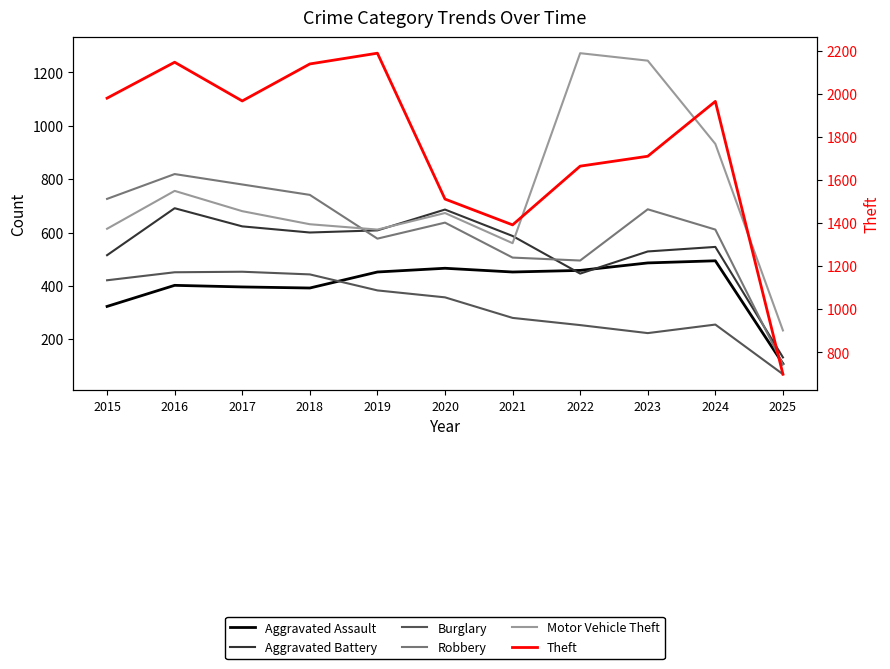

How many values in the Aggravated Assault series exceed 452?

4